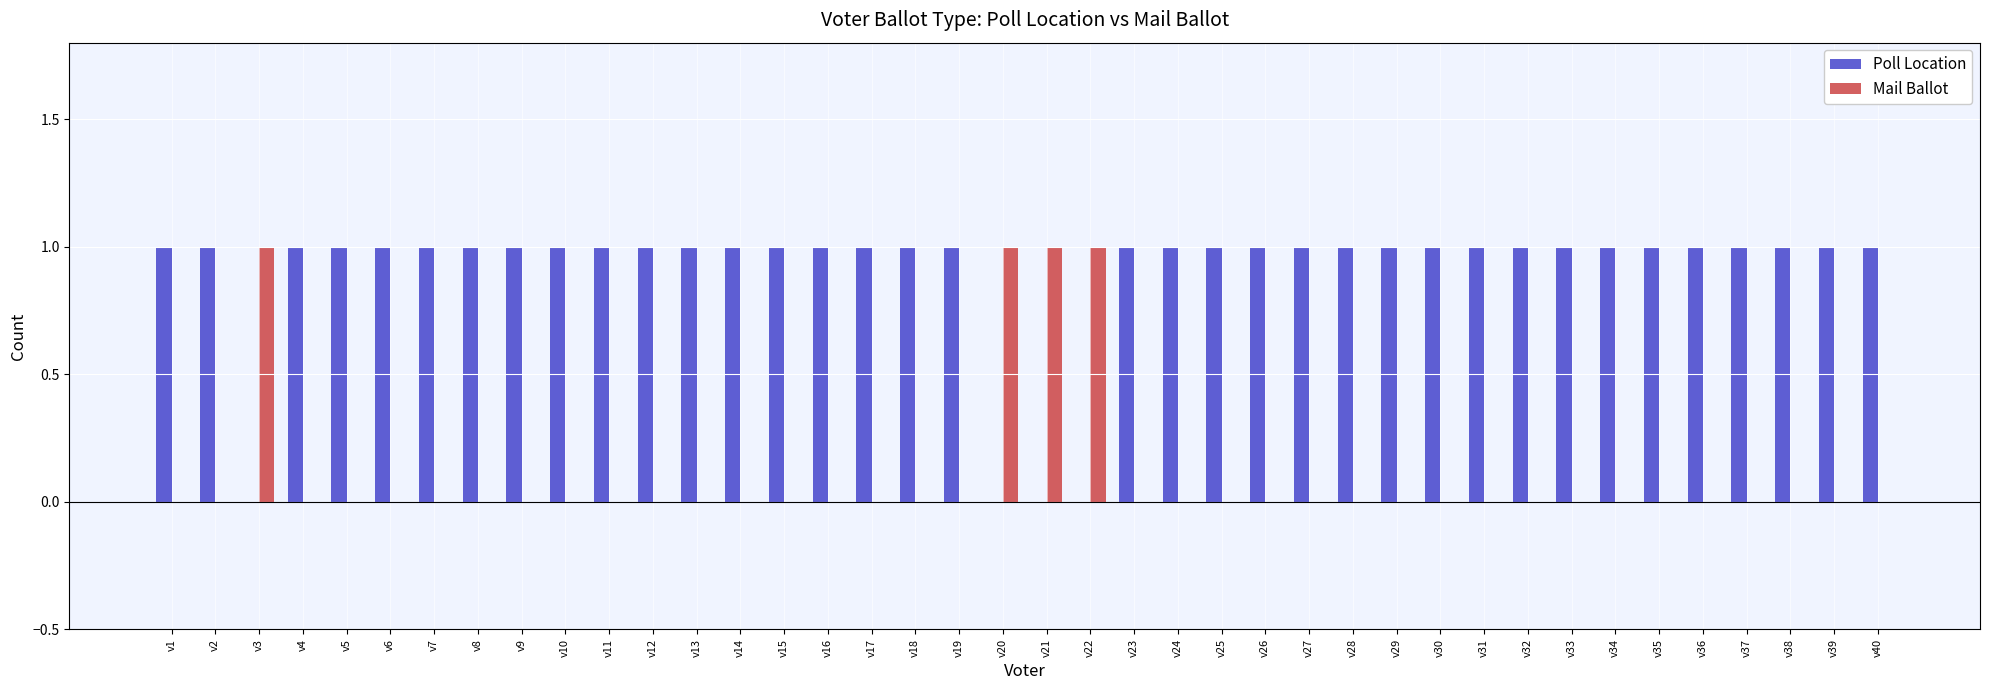

How many data points does each series have?

40